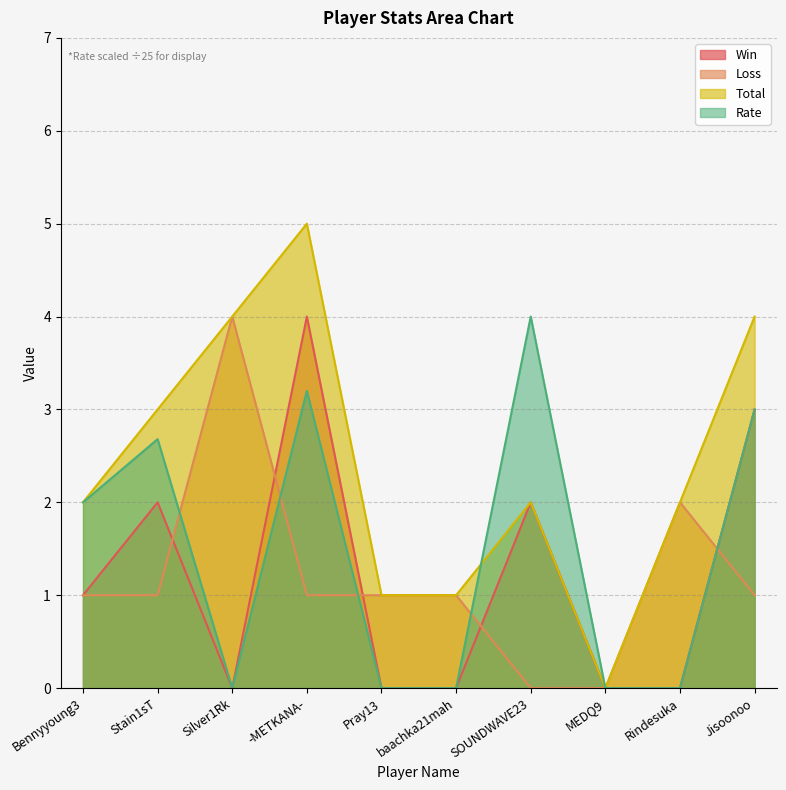

How many lines are shown in the chart?

4